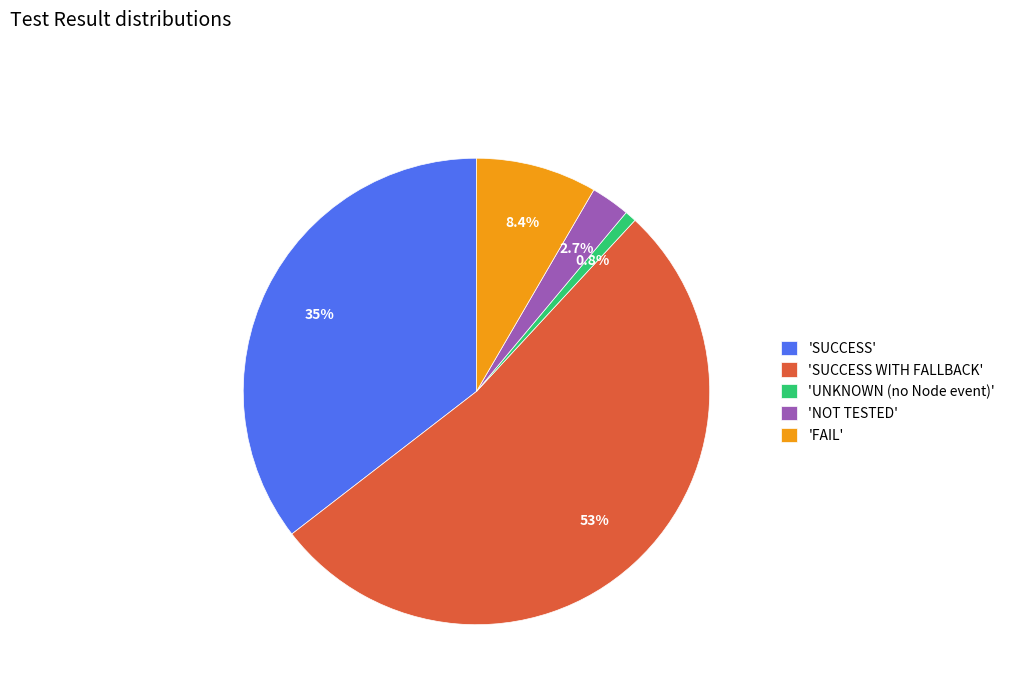

What is the smallest slice in the pie chart?

'UNKNOWN (no Node event)'